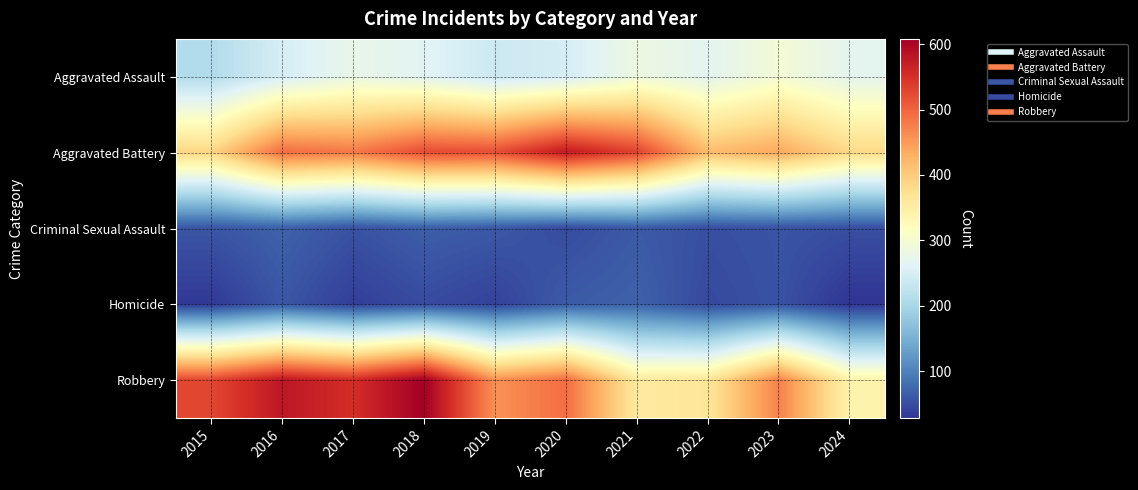

Count the number of data series in this chart.

5